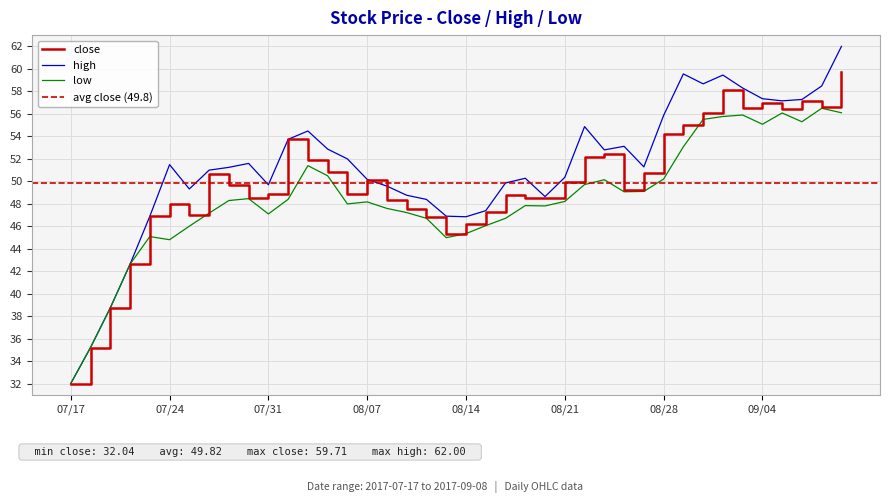

Which series has the widest spread of values?

high